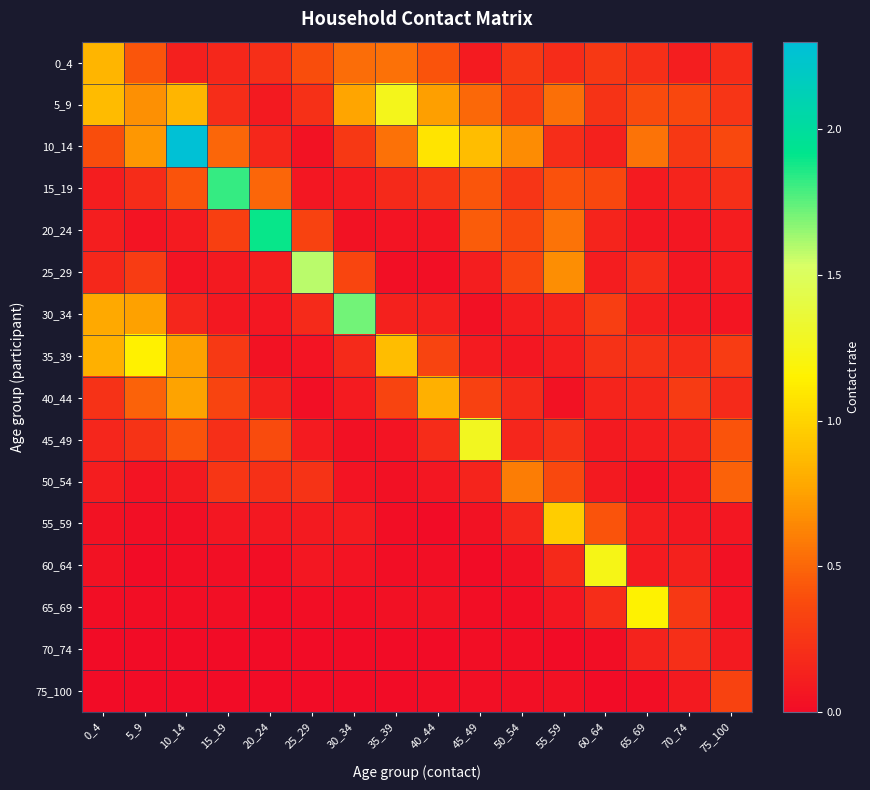

Reading left to right, what are all the values shown in this chart?

0_4: 0_4=0.8	5_9=0.4	10_14=0.1	15_19=0.2	20_24=0.2	25_29=0.4	30_34=0.5	35_39=0.5	40_44=0.4	45_49=0.1	50_54=0.3	55_59=0.2	60_64=0.3	65_69=0.2	70_74=0.1	75_100=0.2
5_9: 0_4=0.9	5_9=0.7	10_14=0.8	15_19=0.2	20_24=0.1	25_29=0.2	30_34=0.8	35_39=1.3	40_44=0.7	45_49=0.5	50_54=0.3	55_59=0.5	60_64=0.2	65_69=0.4	70_74=0.4	75_100=0.2
10_14: 0_4=0.4	5_9=0.7	10_14=2.3	15_19=0.5	20_24=0.2	25_29=0.0	30_34=0.3	35_39=0.5	40_44=1.1	45_49=0.9	50_54=0.7	55_59=0.2	60_64=0.1	65_69=0.6	70_74=0.3	75_100=0.4
15_19: 0_4=0.1	5_9=0.2	10_14=0.4	15_19=1.8	20_24=0.5	25_29=0.1	30_34=0.1	35_39=0.2	40_44=0.2	45_49=0.4	50_54=0.2	55_59=0.4	60_64=0.4	65_69=0.1	70_74=0.1	75_100=0.2
20_24: 0_4=0.1	5_9=0.1	10_14=0.1	15_19=0.3	20_24=1.9	25_29=0.3	30_34=0.0	35_39=0.0	40_44=0.1	45_49=0.5	50_54=0.4	55_59=0.6	60_64=0.1	65_69=0.1	70_74=0.1	75_100=0.1
25_29: 0_4=0.2	5_9=0.3	10_14=0.1	15_19=0.1	20_24=0.1	25_29=1.6	30_34=0.3	35_39=0.0	40_44=0.0	45_49=0.1	50_54=0.3	55_59=0.7	60_64=0.1	65_69=0.2	70_74=0.1	75_100=0.1
30_34: 0_4=0.8	5_9=0.7	10_14=0.2	15_19=0.1	20_24=0.1	25_29=0.2	30_34=1.7	35_39=0.1	40_44=0.1	45_49=0.0	50_54=0.1	55_59=0.1	60_64=0.3	65_69=0.1	70_74=0.1	75_100=0.1
35_39: 0_4=0.8	5_9=1.1	10_14=0.7	15_19=0.3	20_24=0.0	25_29=0.1	30_34=0.2	35_39=0.9	40_44=0.3	45_49=0.1	50_54=0.1	55_59=0.1	60_64=0.2	65_69=0.2	70_74=0.2	75_100=0.3
40_44: 0_4=0.2	5_9=0.5	10_14=0.8	15_19=0.3	20_24=0.1	25_29=0.0	30_34=0.1	35_39=0.3	40_44=0.8	45_49=0.3	50_54=0.2	55_59=0.0	60_64=0.2	65_69=0.2	70_74=0.3	75_100=0.2
45_49: 0_4=0.2	5_9=0.2	10_14=0.4	15_19=0.2	20_24=0.4	25_29=0.1	30_34=0.0	35_39=0.0	40_44=0.2	45_49=1.3	50_54=0.2	55_59=0.2	60_64=0.1	65_69=0.1	70_74=0.1	75_100=0.4
50_54: 0_4=0.1	5_9=0.1	10_14=0.1	15_19=0.3	20_24=0.2	25_29=0.2	30_34=0.1	35_39=0.0	40_44=0.1	45_49=0.1	50_54=0.6	55_59=0.4	60_64=0.1	65_69=0.0	70_74=0.1	75_100=0.5
55_59: 0_4=0.0	5_9=0.0	10_14=0.0	15_19=0.1	20_24=0.1	25_29=0.1	30_34=0.1	35_39=0.0	40_44=0.0	45_49=0.0	50_54=0.2	55_59=1.0	60_64=0.4	65_69=0.1	70_74=0.1	75_100=0.1
60_64: 0_4=0.0	5_9=0.0	10_14=0.0	15_19=0.0	20_24=0.0	25_29=0.1	30_34=0.0	35_39=0.0	40_44=0.0	45_49=0.0	50_54=0.0	55_59=0.2	60_64=1.2	65_69=0.1	70_74=0.1	75_100=0.0
65_69: 0_4=0.0	5_9=0.0	10_14=0.0	15_19=0.0	20_24=0.0	25_29=0.0	30_34=0.0	35_39=0.0	40_44=0.0	45_49=0.0	50_54=0.0	55_59=0.1	60_64=0.2	65_69=1.2	70_74=0.3	75_100=0.0
70_74: 0_4=0.0	5_9=0.0	10_14=0.0	15_19=0.0	20_24=0.0	25_29=0.0	30_34=0.0	35_39=0.0	40_44=0.0	45_49=0.0	50_54=0.0	55_59=0.0	60_64=0.0	65_69=0.1	70_74=0.2	75_100=0.1
75_100: 0_4=0.0	5_9=0.0	10_14=0.0	15_19=0.0	20_24=0.0	25_29=0.0	30_34=0.0	35_39=0.0	40_44=0.0	45_49=0.0	50_54=0.0	55_59=0.0	60_64=0.0	65_69=0.0	70_74=0.1	75_100=0.3